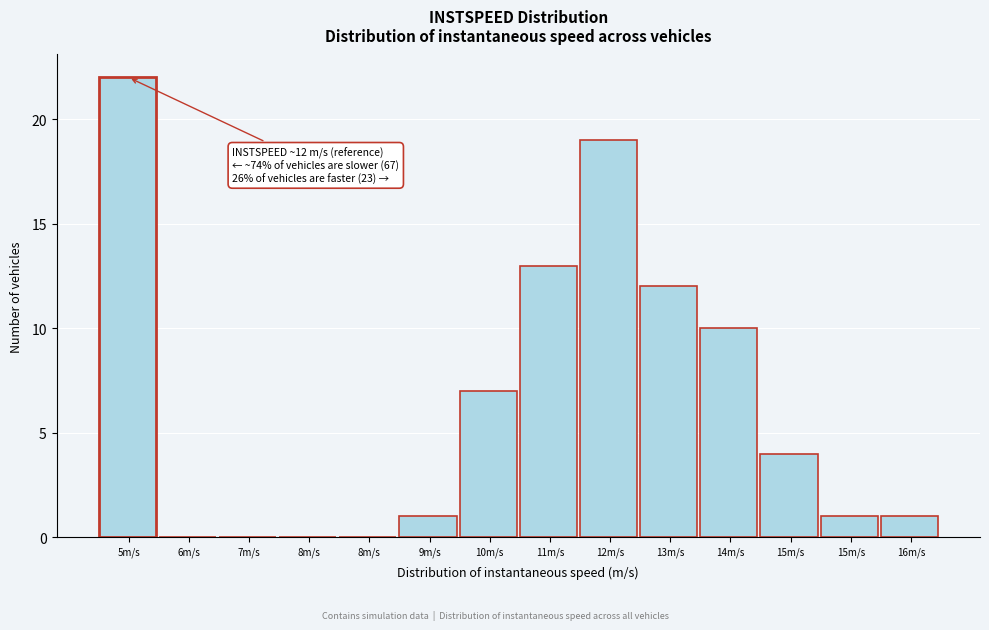

Are the bars horizontal?

No